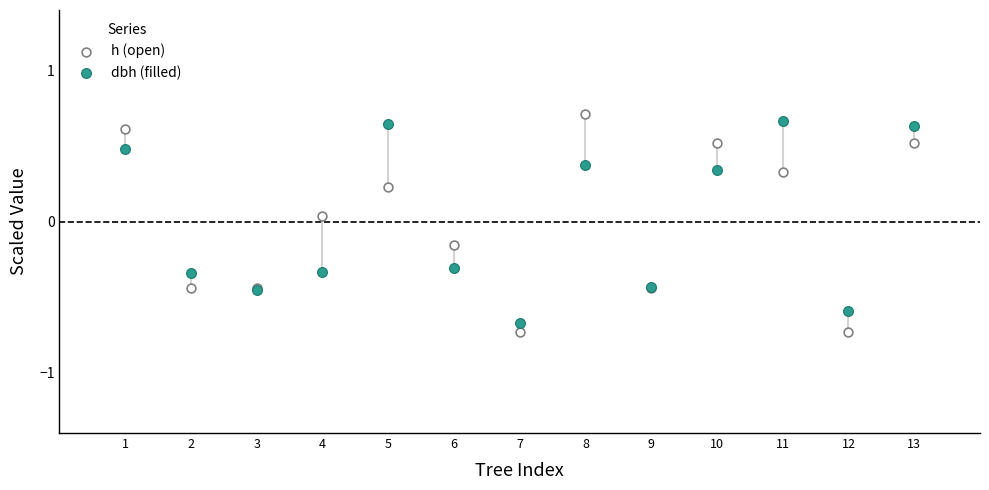

What is the X range (max minus min) for the scatter plot?

12.0